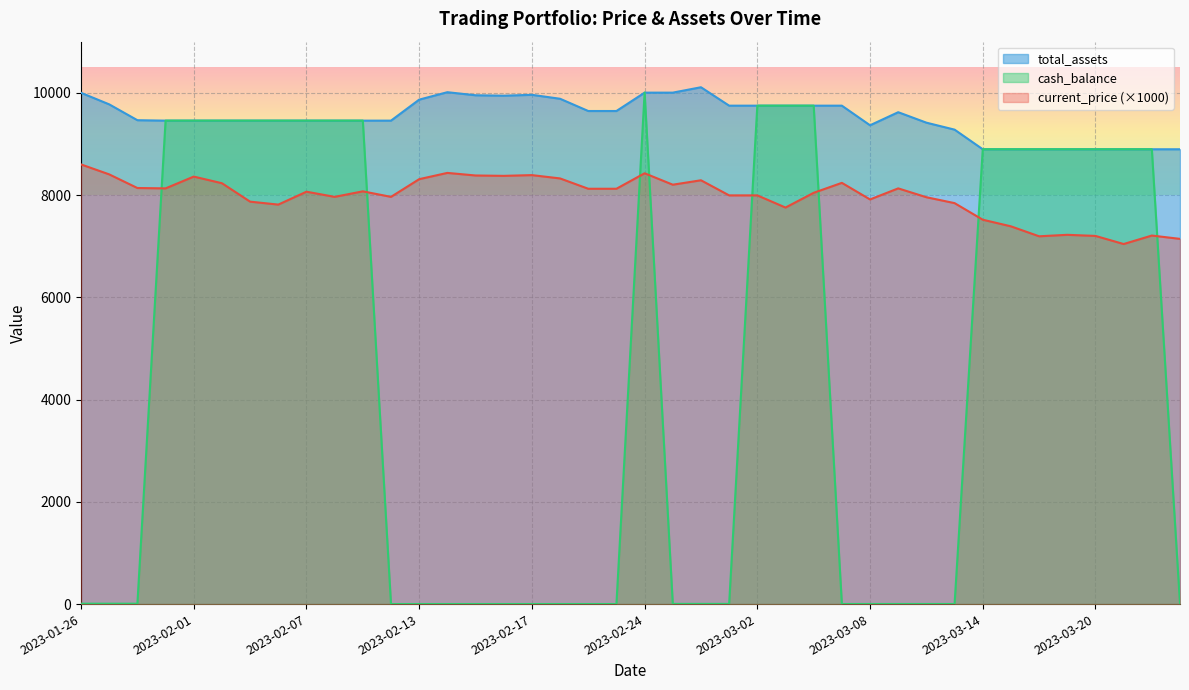

Which has a higher value, 2023-03-02 or 2023-01-30?

2023-01-30